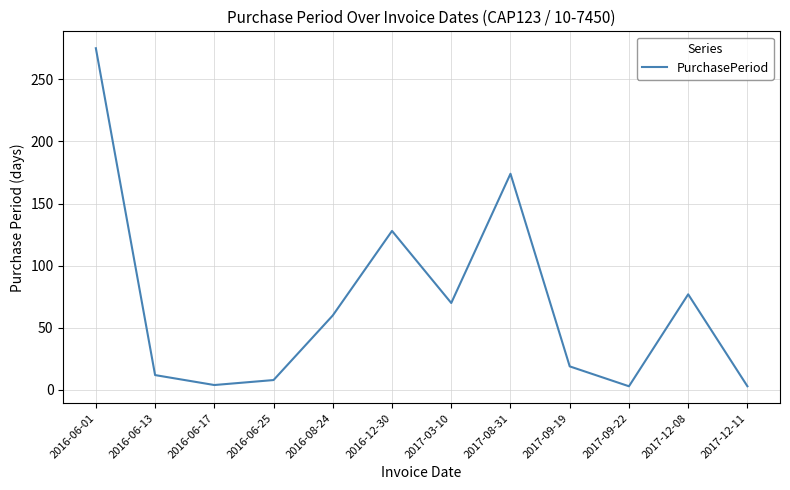

What position from the right is 2017-09-19?

4